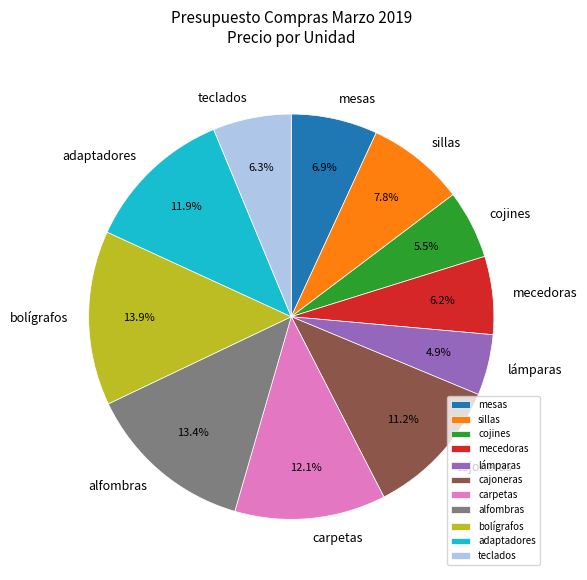

To the nearest percent, what percentage of the pie is alfombras?

13%